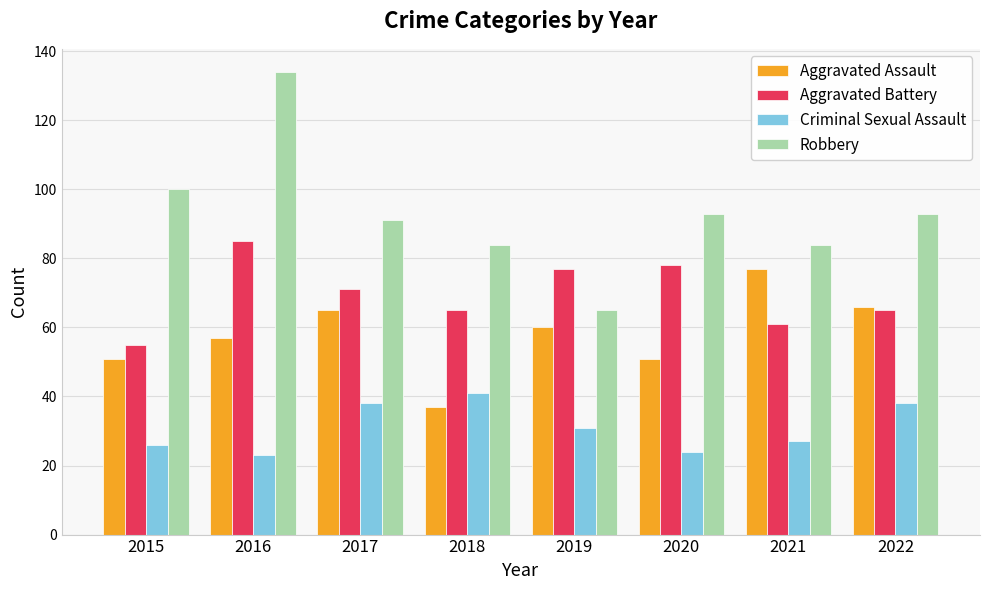

At which label does Aggravated Battery reach its minimum?

2015